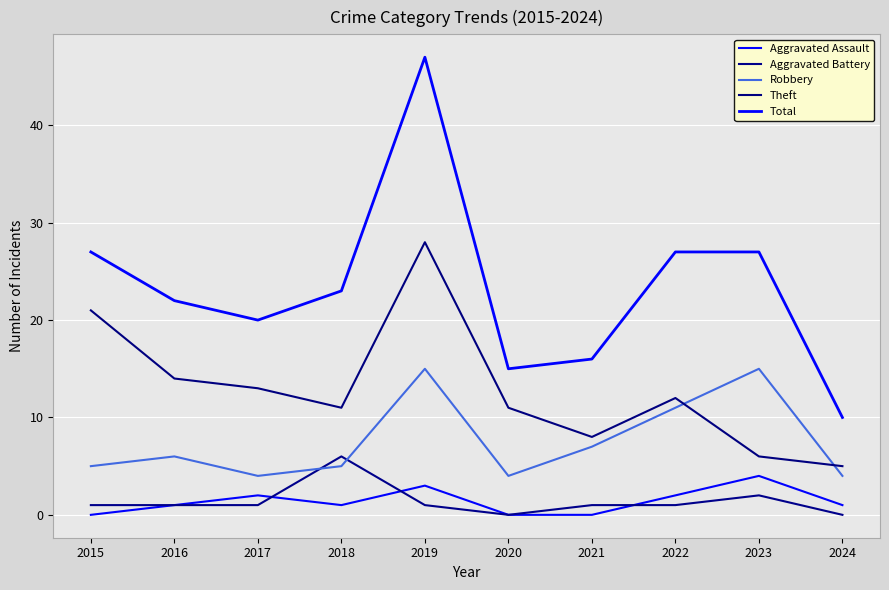

Which series ends up on top after the final intersection of Robbery and Theft?

Theft